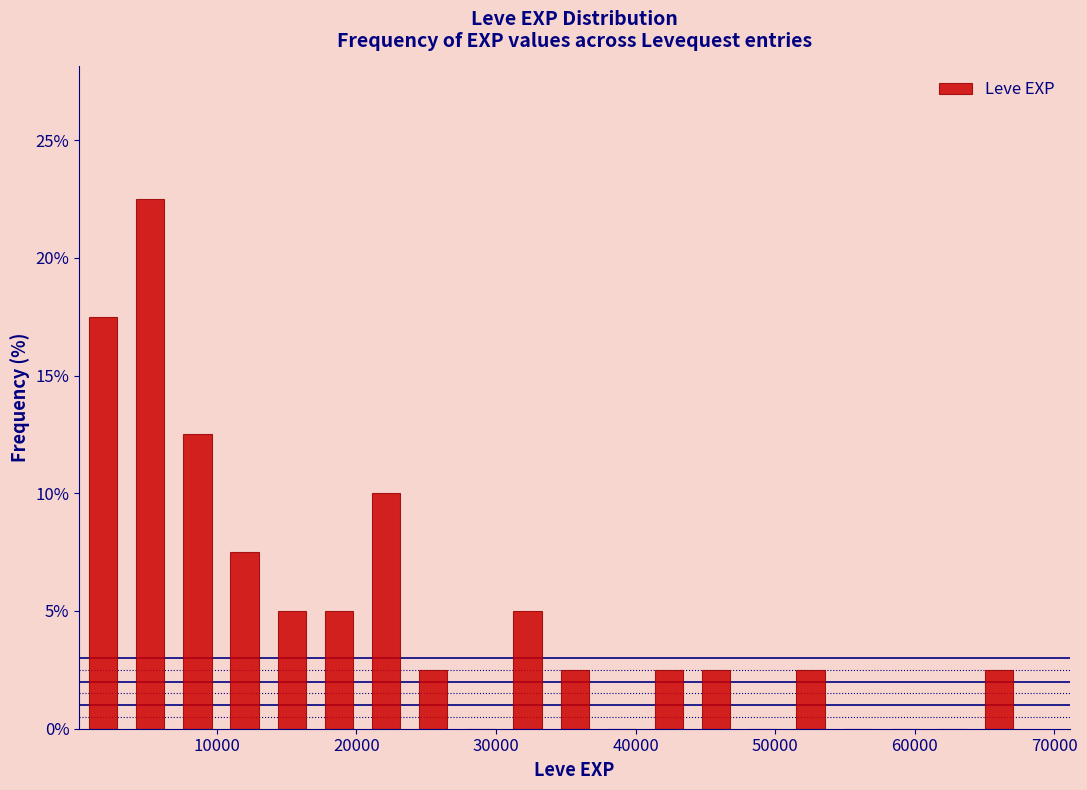

Read against the x-axis, roughly where is the centre of the tallest bar?

5000